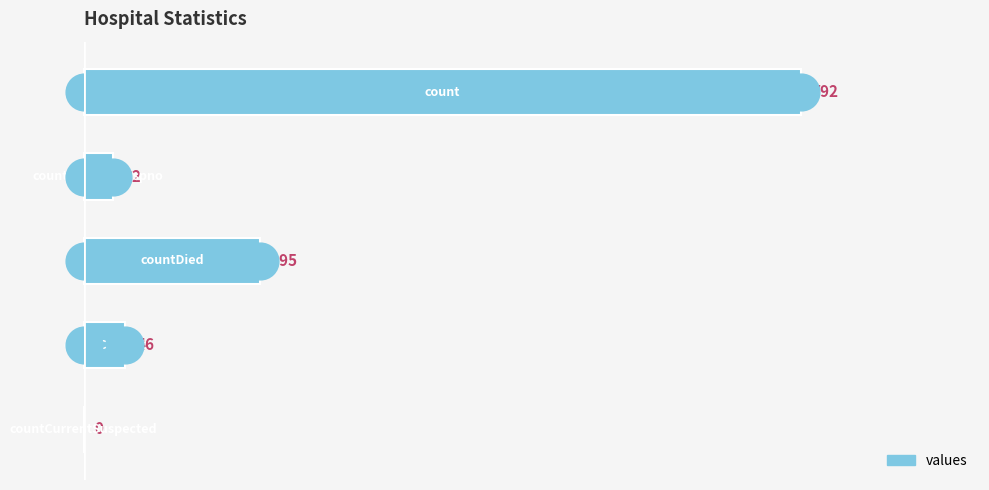

What is the change in value from 1 to 3?

+14